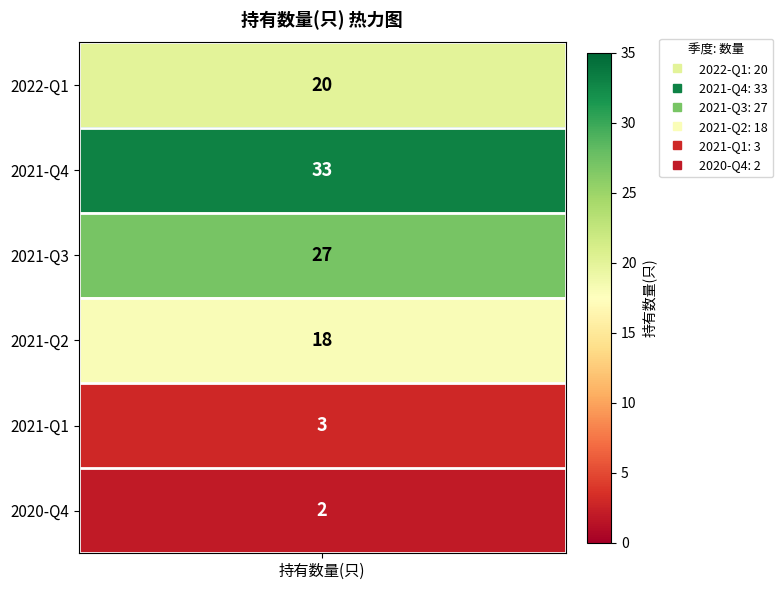

Between 2021-Q4 and 2021-Q2, which is larger?

2021-Q4